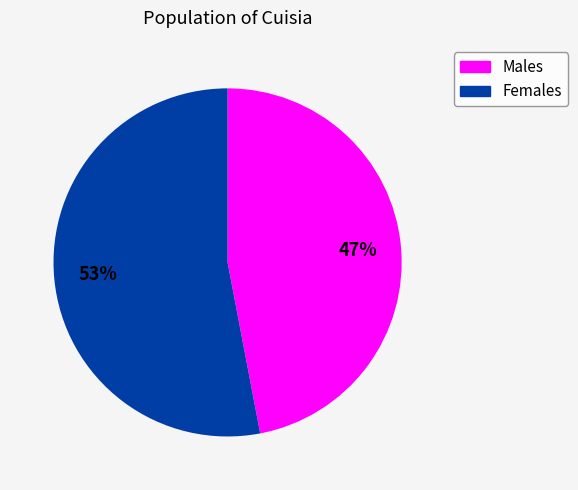

To the nearest percent, what is the difference between the largest and smallest slice percentages?

6%